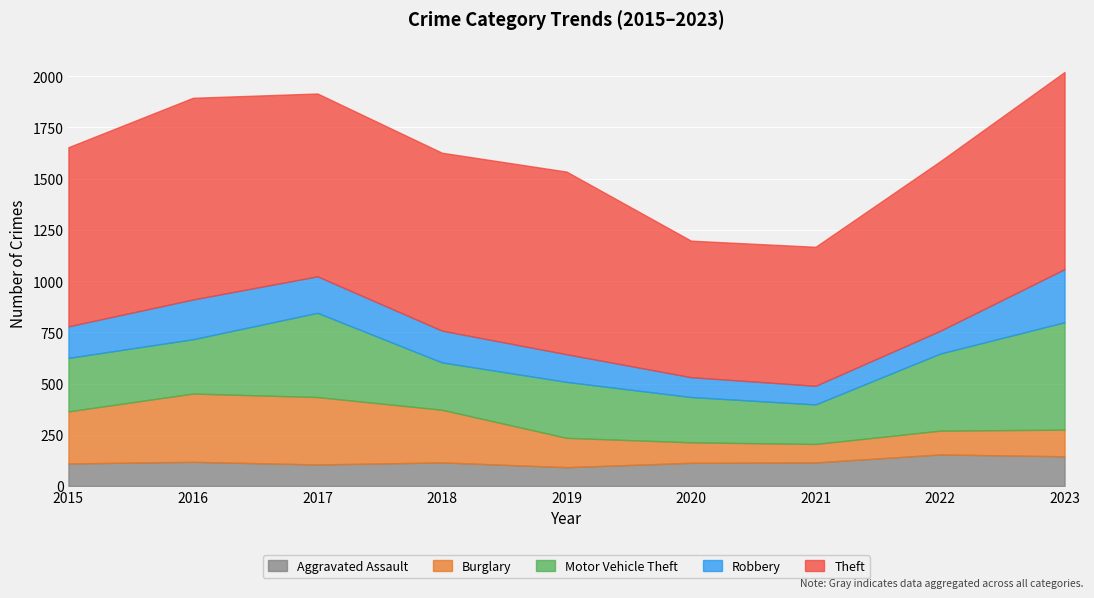

Read the Motor Vehicle Theft value at 2019, to the nearest 50.

250